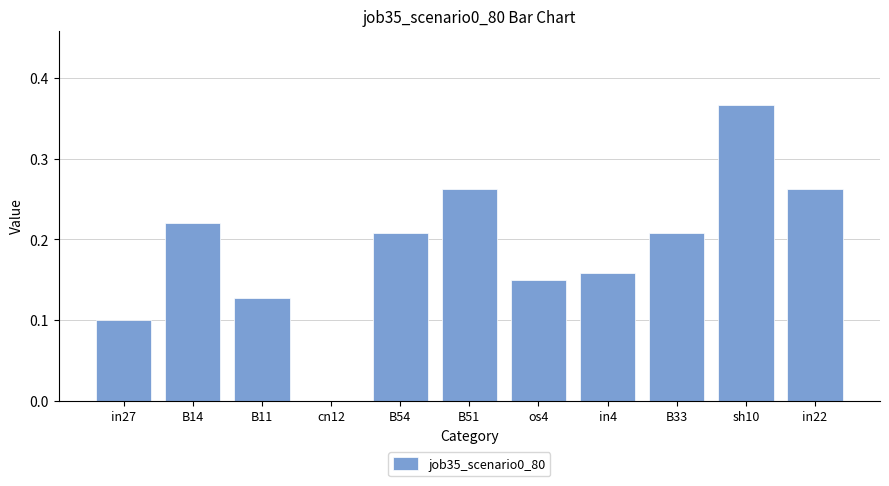

Where is the data nearest to the value 0?

cn12